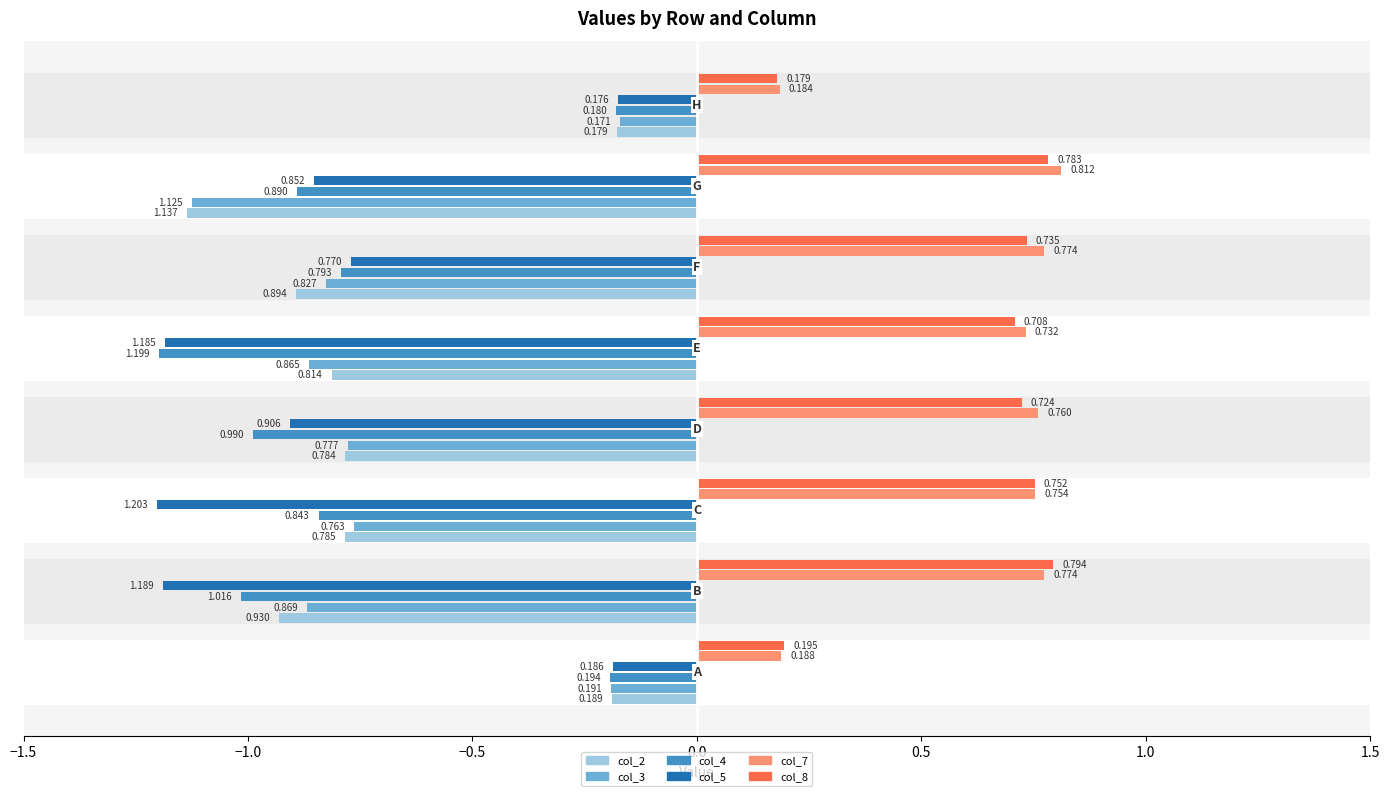

What is the average value of the col_4 series?

0.8